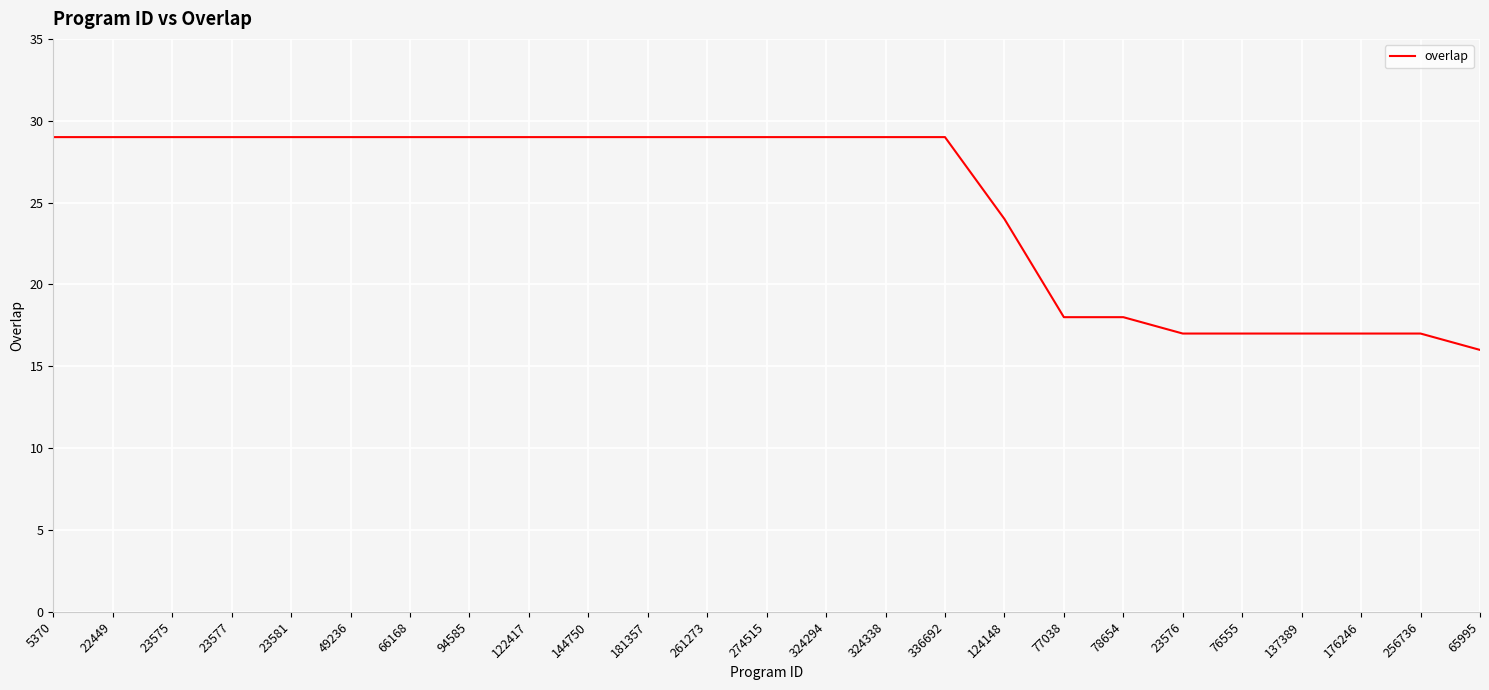

What is the greatest value displayed?

29